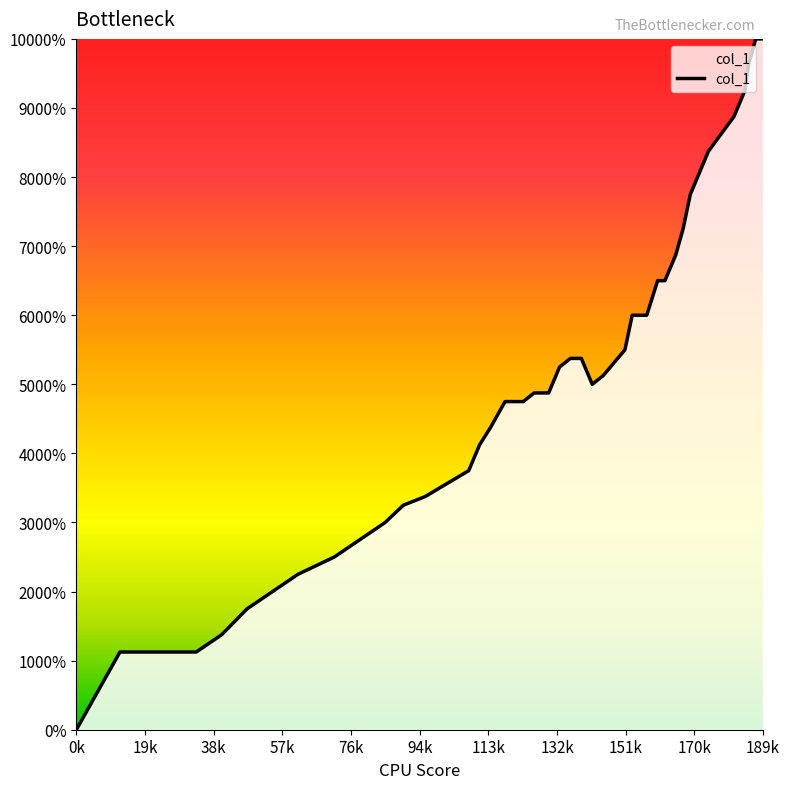

Does the chart display data point markers on the line(s)?

No